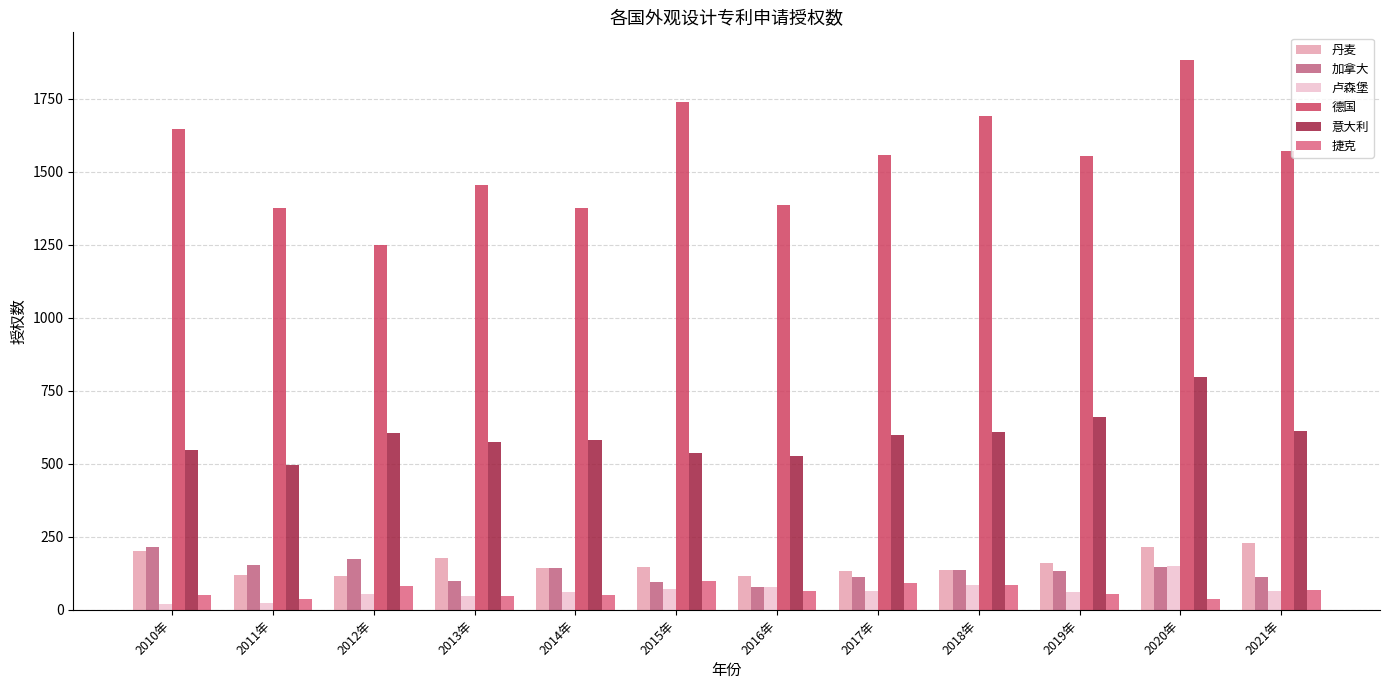

Which series has the largest range (max minus min)?

德国